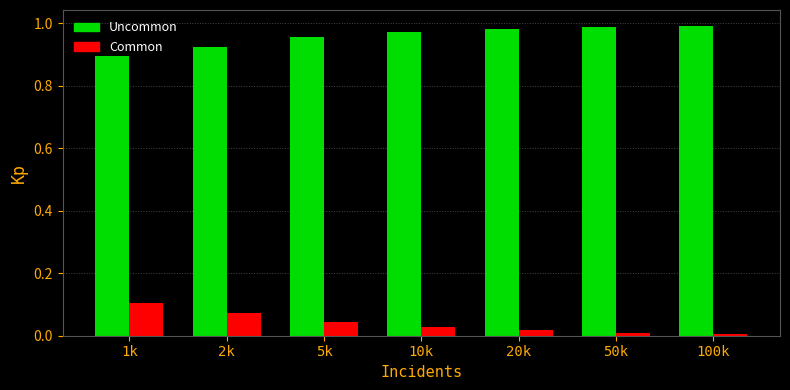

Is it true that Common equals 0.1 at 2k?

True